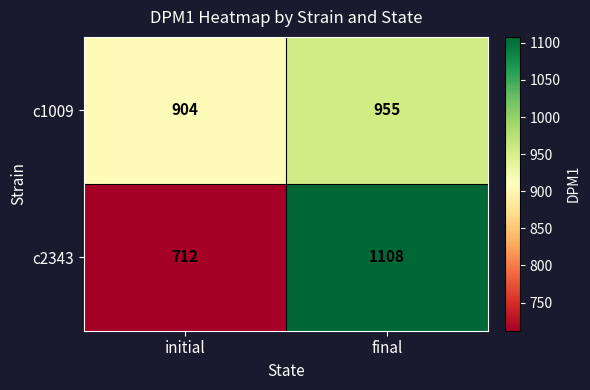

Which category has the lowest value across all series?

initial